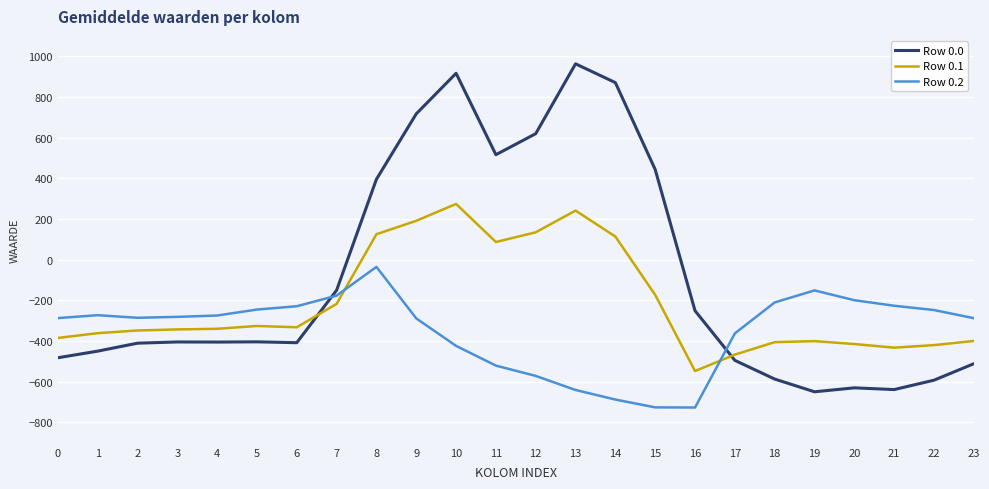

What is the difference between the highest and lowest values at 9?

1005.4